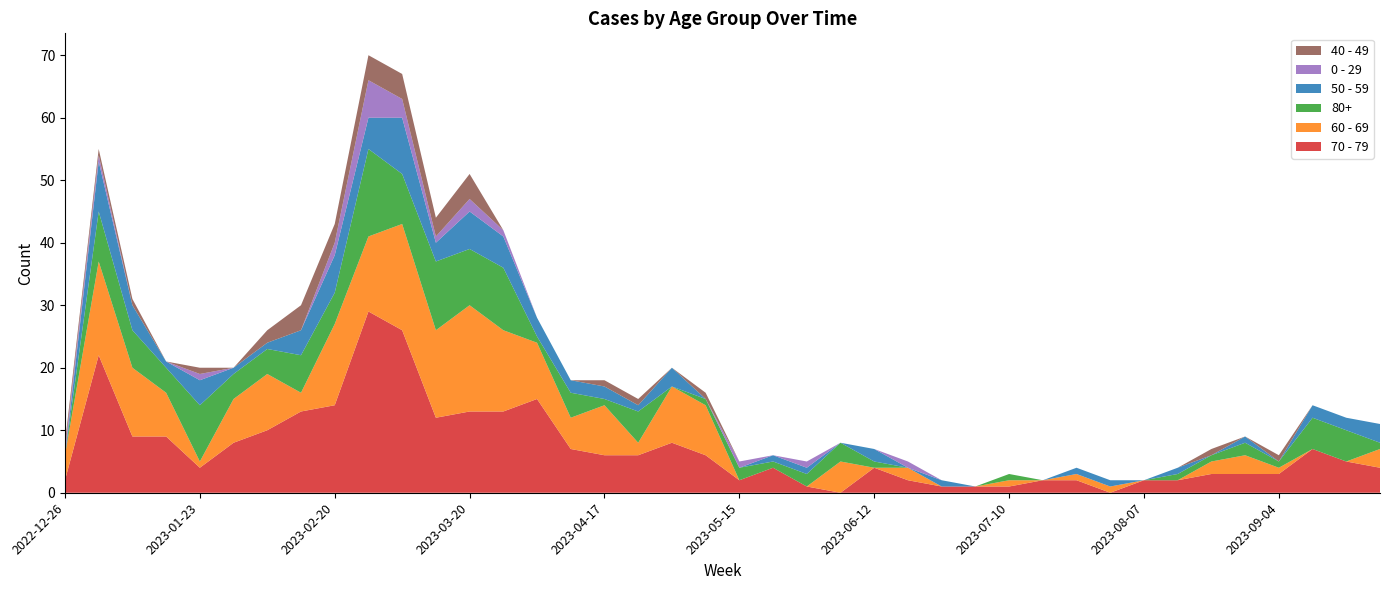

Reading left to right, extract all data points from this chart.

70 - 79: 2022-12-26=2	2023-01-02=22	2023-01-09=9	2023-01-16=9	2023-01-23=4	2023-01-30=8	2023-02-06=10	2023-02-13=13	2023-02-20=14	2023-02-27=29	2023-03-06=26	2023-03-13=12	2023-03-20=13	2023-03-27=13	2023-04-03=15	2023-04-10=7	2023-04-17=6	2023-04-24=6	2023-05-01=8	2023-05-08=6	2023-05-15=2	2023-05-22=4	2023-05-29=1	2023-06-05=0	2023-06-12=4	2023-06-19=2	2023-06-26=1	2023-07-03=1	2023-07-10=1	2023-07-17=2	2023-07-24=2	2023-07-31=0	2023-08-07=2	2023-08-14=2	2023-08-21=3	2023-08-28=3	2023-09-04=3	2023-09-11=7	2023-09-18=5	2023-09-25=4
60 - 69: 2022-12-26=4	2023-01-02=15	2023-01-09=11	2023-01-16=7	2023-01-23=1	2023-01-30=7	2023-02-06=9	2023-02-13=3	2023-02-20=13	2023-02-27=12	2023-03-06=17	2023-03-13=14	2023-03-20=17	2023-03-27=13	2023-04-03=9	2023-04-10=5	2023-04-17=8	2023-04-24=2	2023-05-01=9	2023-05-08=8	2023-05-15=0	2023-05-22=0	2023-05-29=0	2023-06-05=5	2023-06-12=0	2023-06-19=2	2023-06-26=0	2023-07-03=0	2023-07-10=1	2023-07-17=0	2023-07-24=1	2023-07-31=1	2023-08-07=0	2023-08-14=0	2023-08-21=2	2023-08-28=3	2023-09-04=1	2023-09-11=0	2023-09-18=0	2023-09-25=3
80+: 2022-12-26=0	2023-01-02=8	2023-01-09=6	2023-01-16=4	2023-01-23=9	2023-01-30=4	2023-02-06=4	2023-02-13=6	2023-02-20=5	2023-02-27=14	2023-03-06=8	2023-03-13=11	2023-03-20=9	2023-03-27=10	2023-04-03=1	2023-04-10=4	2023-04-17=1	2023-04-24=5	2023-05-01=0	2023-05-08=1	2023-05-15=2	2023-05-22=1	2023-05-29=2	2023-06-05=3	2023-06-12=1	2023-06-19=0	2023-06-26=0	2023-07-03=0	2023-07-10=1	2023-07-17=0	2023-07-24=0	2023-07-31=0	2023-08-07=0	2023-08-14=1	2023-08-21=1	2023-08-28=2	2023-09-04=1	2023-09-11=5	2023-09-18=5	2023-09-25=1
50 - 59: 2022-12-26=0	2023-01-02=8	2023-01-09=4	2023-01-16=1	2023-01-23=4	2023-01-30=1	2023-02-06=1	2023-02-13=4	2023-02-20=6	2023-02-27=5	2023-03-06=9	2023-03-13=3	2023-03-20=6	2023-03-27=5	2023-04-03=3	2023-04-10=2	2023-04-17=2	2023-04-24=1	2023-05-01=3	2023-05-08=0	2023-05-15=0	2023-05-22=1	2023-05-29=1	2023-06-05=0	2023-06-12=2	2023-06-19=0	2023-06-26=1	2023-07-03=0	2023-07-10=0	2023-07-17=0	2023-07-24=1	2023-07-31=1	2023-08-07=0	2023-08-14=1	2023-08-21=0	2023-08-28=1	2023-09-04=0	2023-09-11=2	2023-09-18=2	2023-09-25=3
0 - 29: 2022-12-26=1	2023-01-02=1	2023-01-09=0	2023-01-16=0	2023-01-23=1	2023-01-30=0	2023-02-06=0	2023-02-13=0	2023-02-20=2	2023-02-27=6	2023-03-06=3	2023-03-13=1	2023-03-20=2	2023-03-27=1	2023-04-03=0	2023-04-10=0	2023-04-17=0	2023-04-24=0	2023-05-01=0	2023-05-08=0	2023-05-15=1	2023-05-22=0	2023-05-29=1	2023-06-05=0	2023-06-12=0	2023-06-19=1	2023-06-26=0	2023-07-03=0	2023-07-10=0	2023-07-17=0	2023-07-24=0	2023-07-31=0	2023-08-07=0	2023-08-14=0	2023-08-21=0	2023-08-28=0	2023-09-04=0	2023-09-11=0	2023-09-18=0	2023-09-25=0
40 - 49: 2022-12-26=1	2023-01-02=1	2023-01-09=1	2023-01-16=0	2023-01-23=1	2023-01-30=0	2023-02-06=2	2023-02-13=4	2023-02-20=3	2023-02-27=4	2023-03-06=4	2023-03-13=3	2023-03-20=4	2023-03-27=0	2023-04-03=0	2023-04-10=0	2023-04-17=1	2023-04-24=1	2023-05-01=0	2023-05-08=1	2023-05-15=0	2023-05-22=0	2023-05-29=0	2023-06-05=0	2023-06-12=0	2023-06-19=0	2023-06-26=0	2023-07-03=0	2023-07-10=0	2023-07-17=0	2023-07-24=0	2023-07-31=0	2023-08-07=0	2023-08-14=0	2023-08-21=1	2023-08-28=0	2023-09-04=1	2023-09-11=0	2023-09-18=0	2023-09-25=0